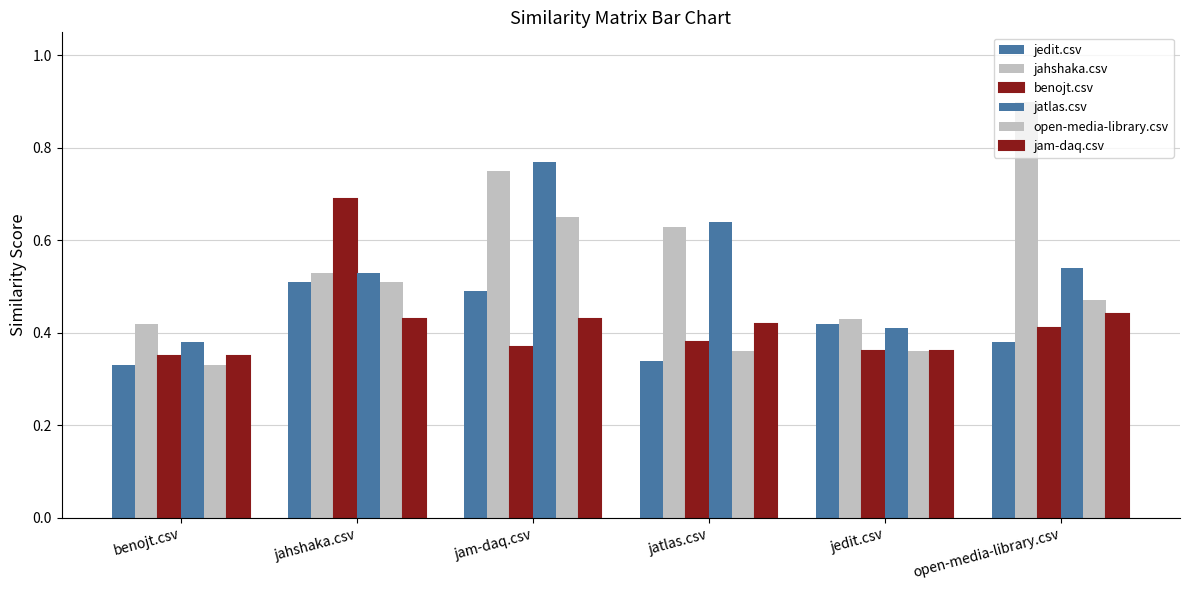

Reading left to right, transcribe all the data shown in this chart.

jedit.csv: 0.3	0.5	0.5	0.3	0.4	0.4
jahshaka.csv: 0.4	0.5	0.8	0.6	0.4	0.9
benojt.csv: 0.3	0.7	0.4	0.4	0.4	0.4
jatlas.csv: 0.4	0.5	0.8	0.6	0.4	0.5
open-media-library.csv: 0.3	0.5	0.7	0.4	0.4	0.5
jam-daq.csv: 0.3	0.4	0.4	0.4	0.4	0.4